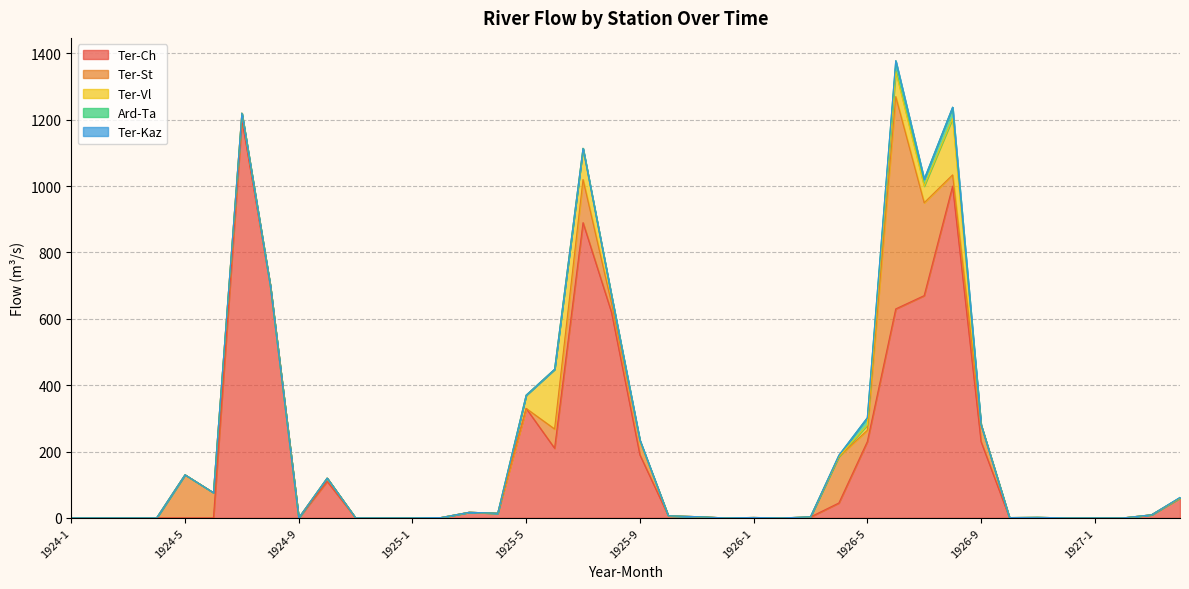

Does the chart have visible grid lines?

Yes